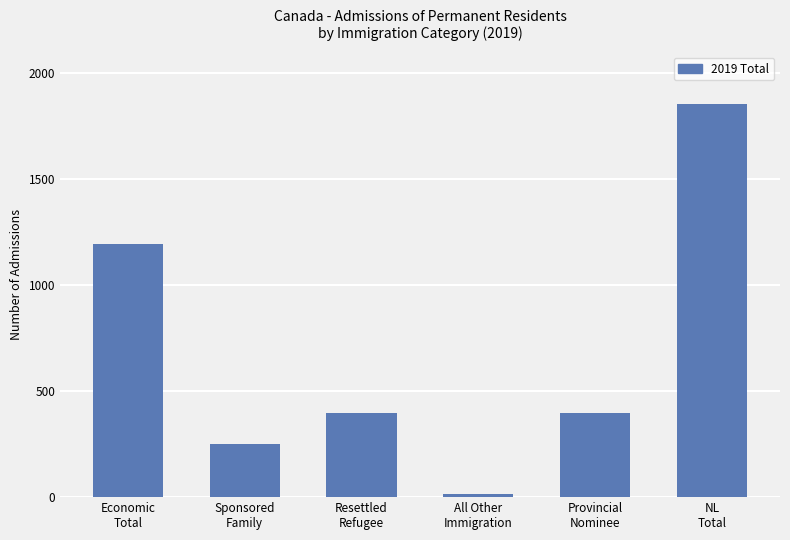

At which label does the data first exceed 395?

Economic
Total